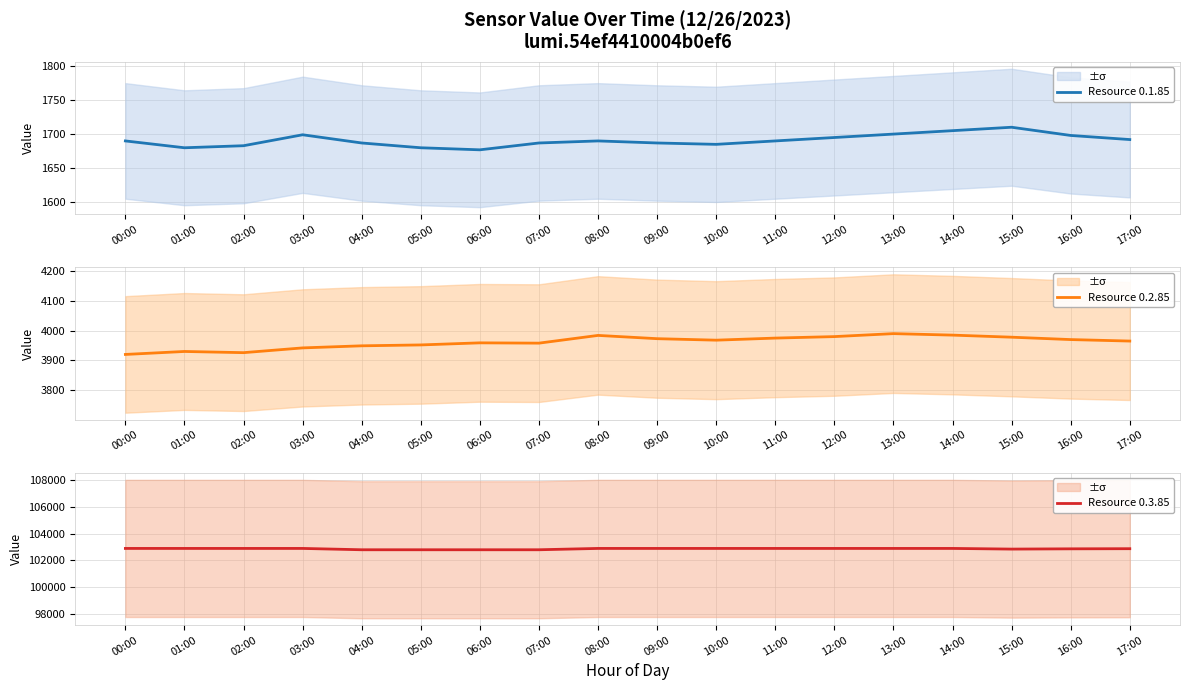

Is it true that Resource 0.3.85 equals 143910 at 12:00?

False